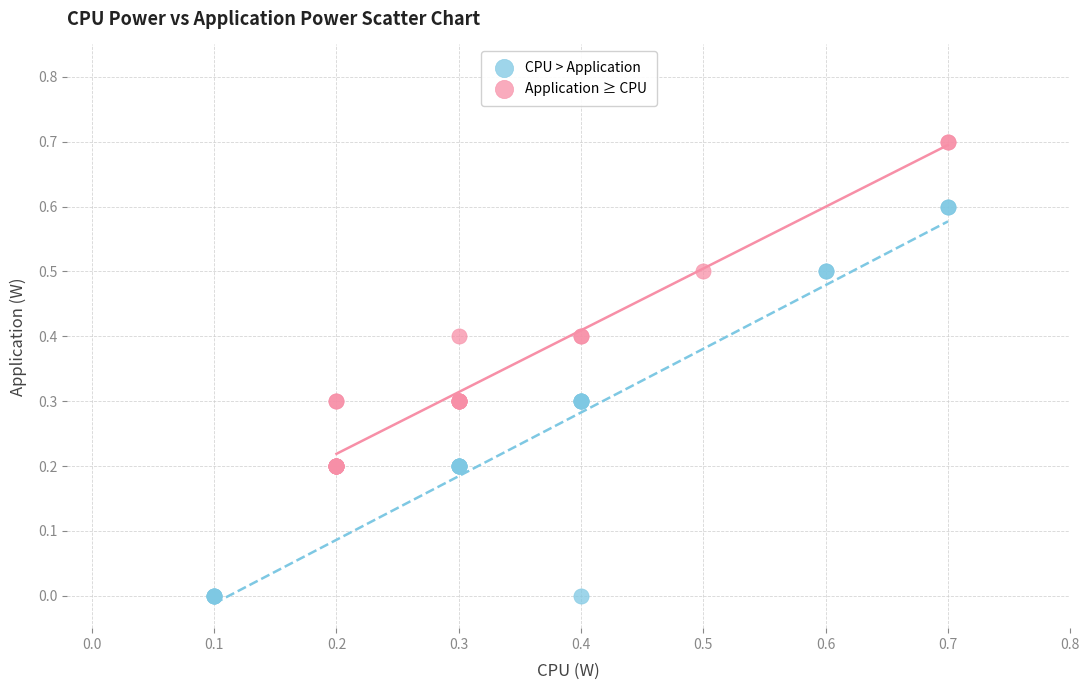

Which series reaches the minimum Y coordinate?

CPU > Application